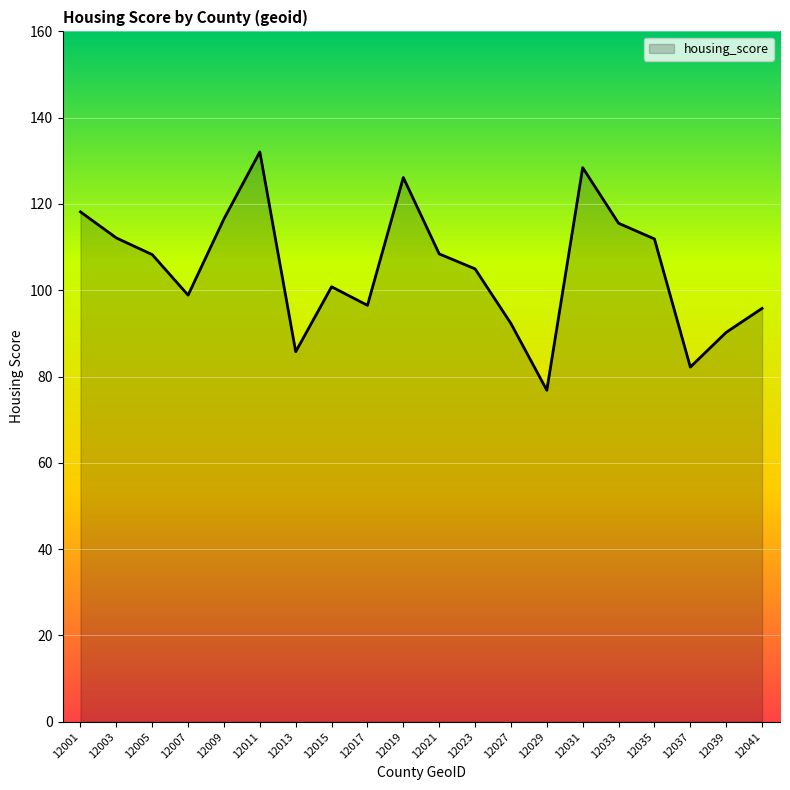

What is the minimum value shown in the chart?

76.8